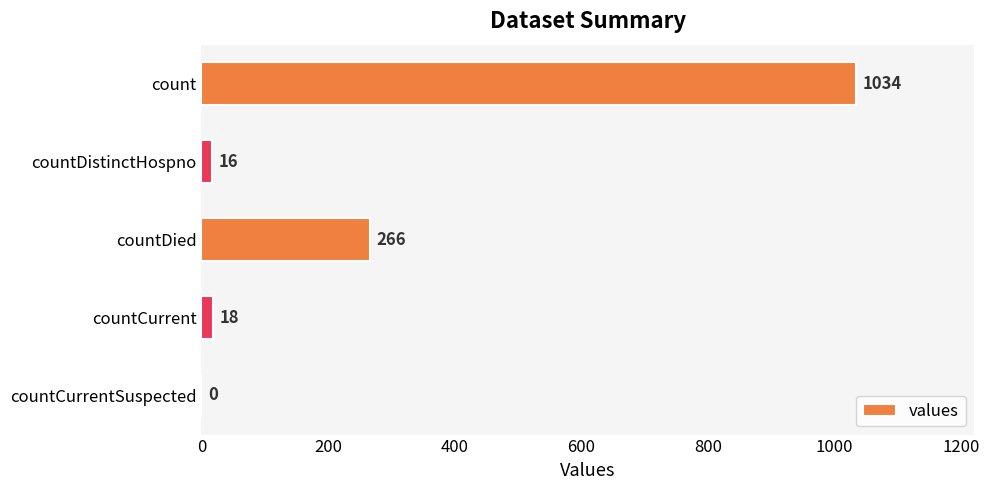

The chart shows a value of 18 at countCurrent. True or false?

True